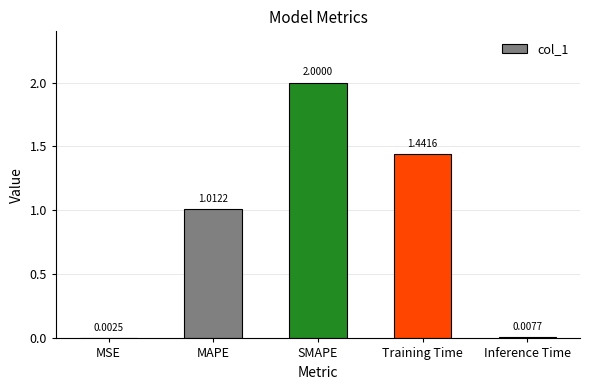

Where is the data nearest to the value 1?

MAPE